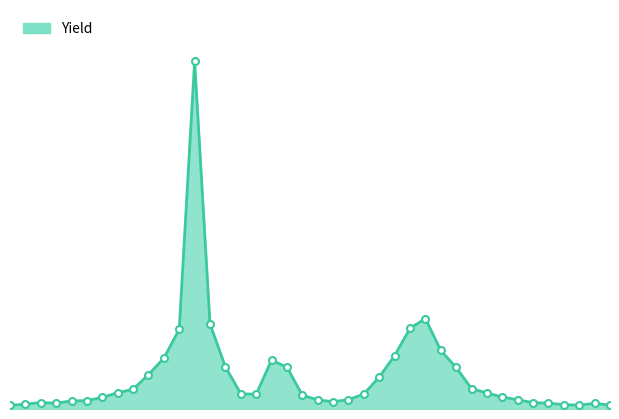

How many points are higher than both their immediate neighbors (excluding endpoints)?

5